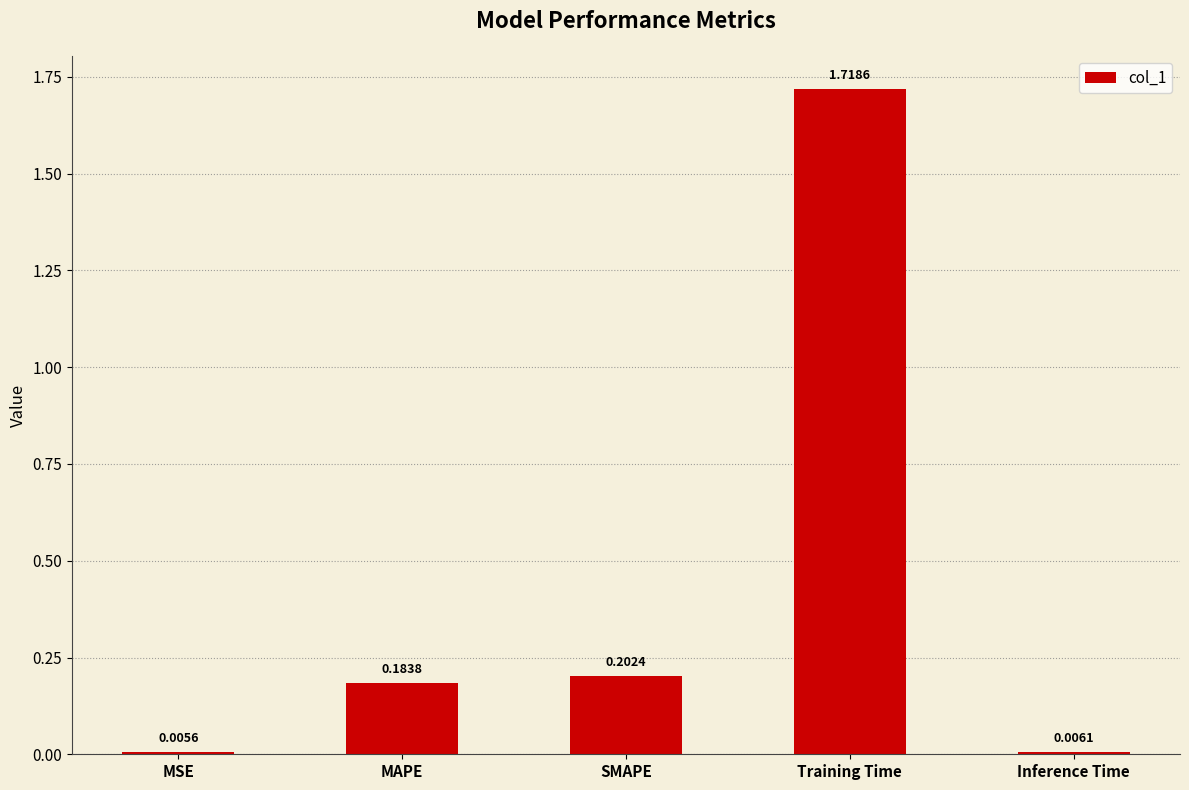

What is the change in value from MAPE to Training Time?

+1.5